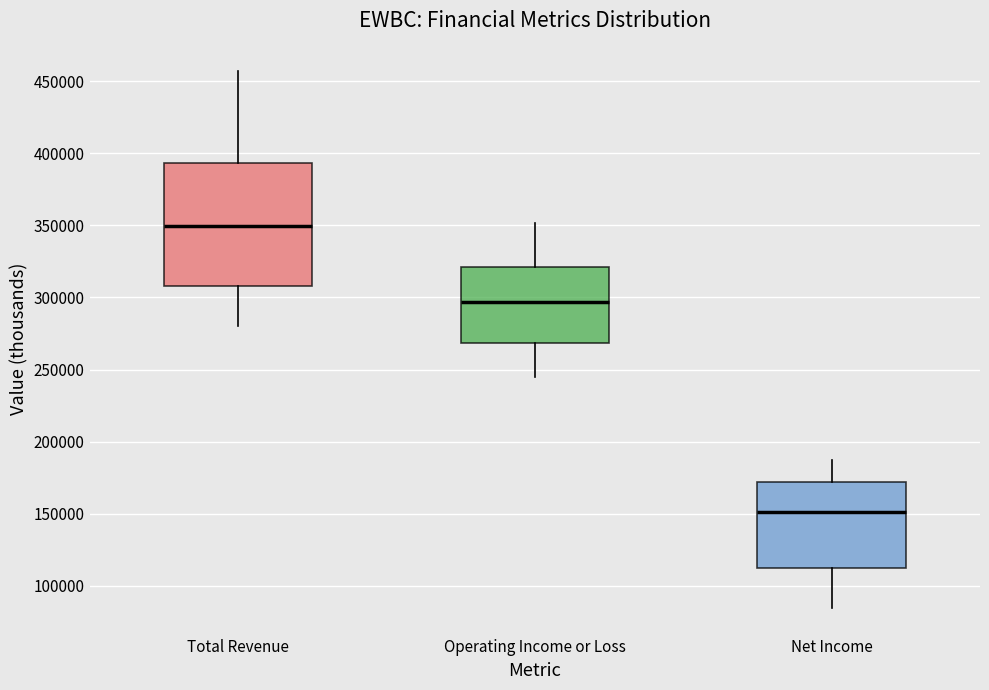

Where does the upper whisker of the box for Operating Income or Loss end on the y-axis? The values are not printed on the chart, so give them approximately, as read against the axis.

350000